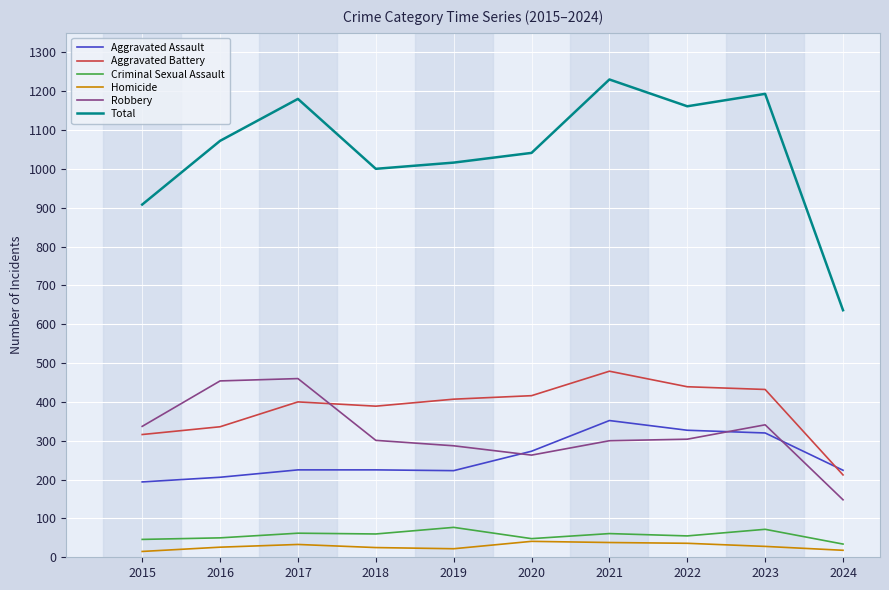

At which category does the chart reach its peak across all series?

2021